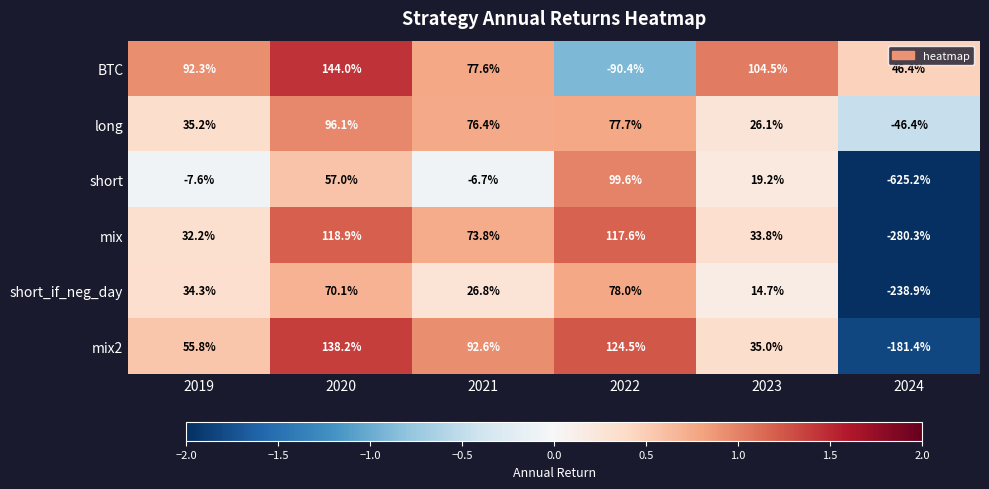

What value does the BTC series have at 2024?

46.4